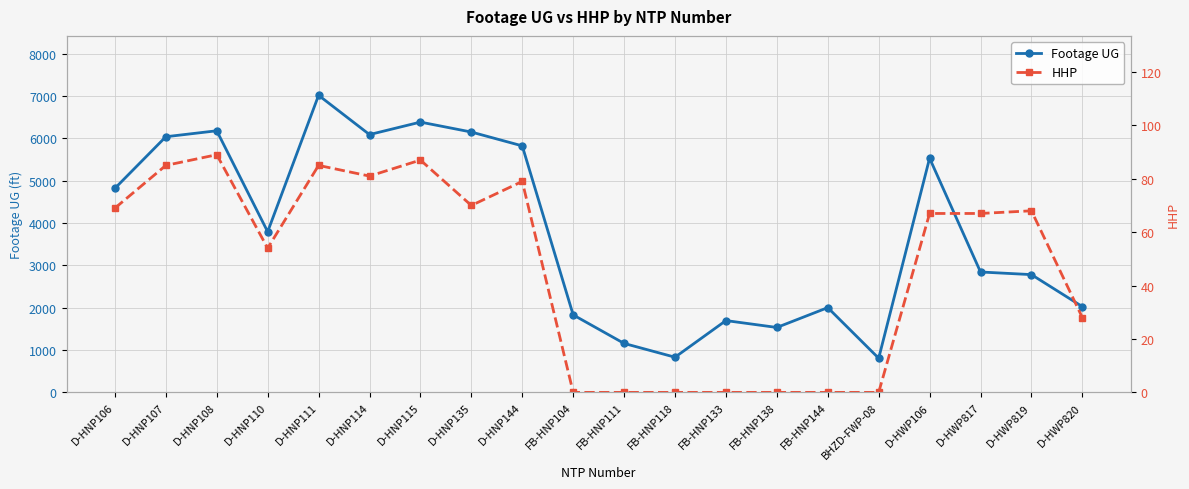

Reading right to left, transcribe all the data shown in this chart.

Footage UG: D-HWP820=2027	D-HWP819=2783	D-HWP817=2845	D-HWP106=5534	BHZD-FWP-08=807	FB-HNP144=2003	FB-HNP138=1534	FB-HNP133=1697	FB-HNP118=831	FB-HNP111=1157	FB-HNP104=1831	D-HNP144=5825	D-HNP135=6152	D-HNP115=6387	D-HNP114=6092	D-HNP111=7020	D-HNP110=3796	D-HNP108=6182	D-HNP107=6041	D-HNP106=4822
HHP: D-HWP820=28	D-HWP819=68	D-HWP817=67	D-HWP106=67	BHZD-FWP-08=0	FB-HNP144=0	FB-HNP138=0	FB-HNP133=0	FB-HNP118=0	FB-HNP111=0	FB-HNP104=0	D-HNP144=79	D-HNP135=70	D-HNP115=87	D-HNP114=81	D-HNP111=85	D-HNP110=54	D-HNP108=89	D-HNP107=85	D-HNP106=69